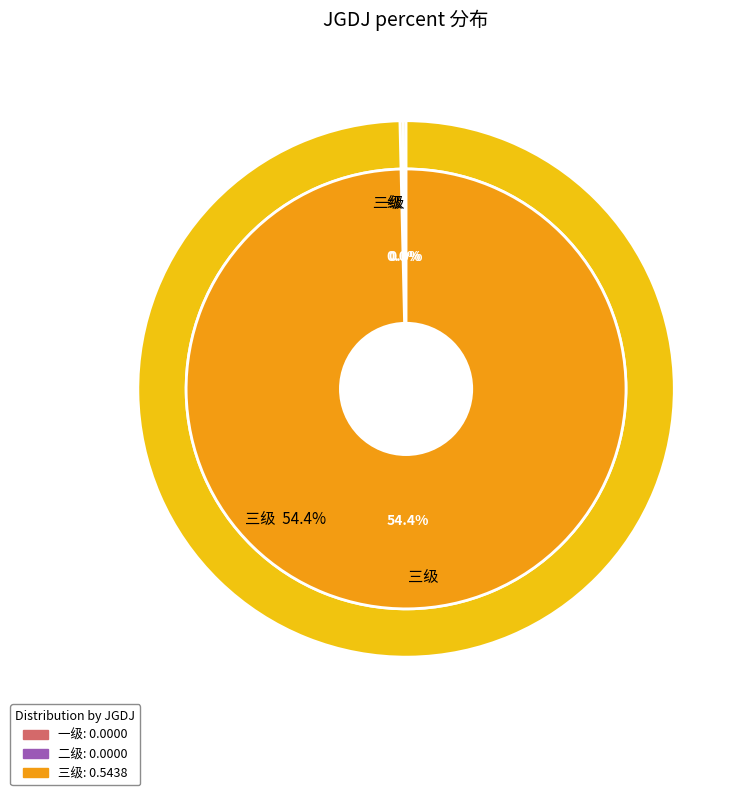

How many segments does this pie chart have?

3